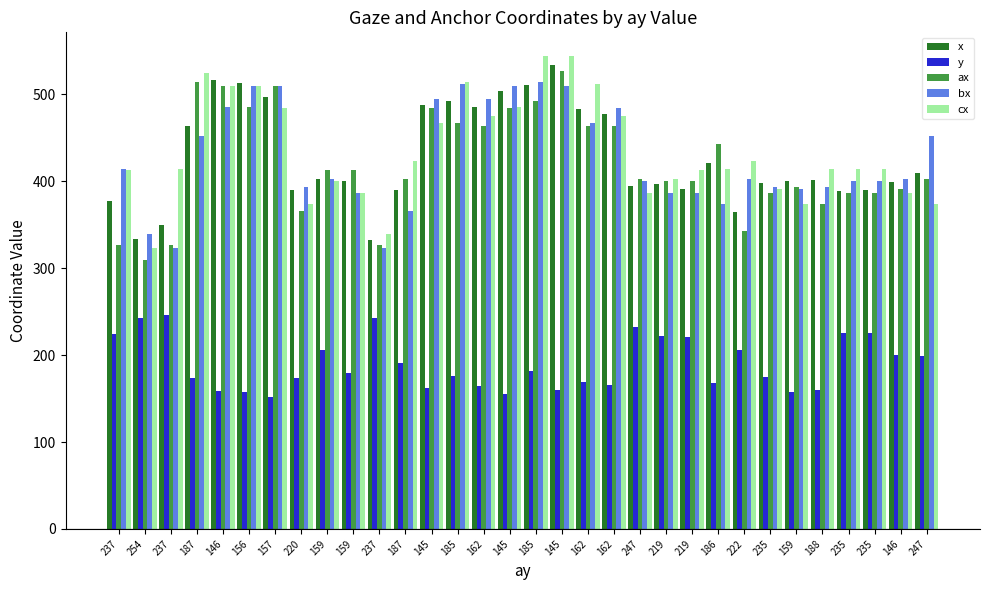

How many series are shown in this chart?

5